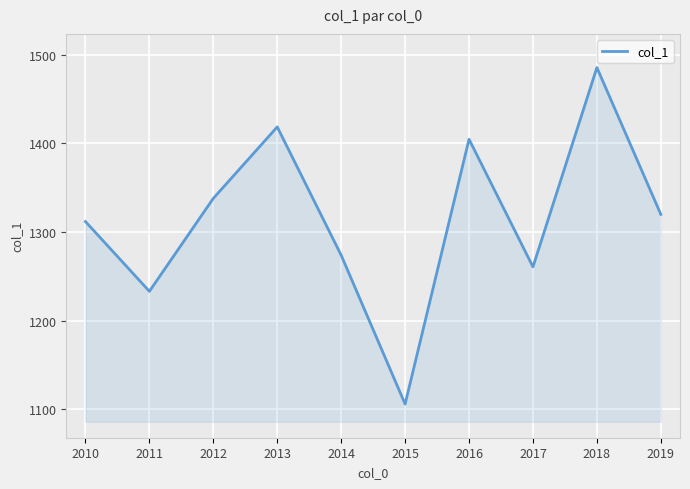

How many interior local peaks (higher than both neighbors) does the data have?

3